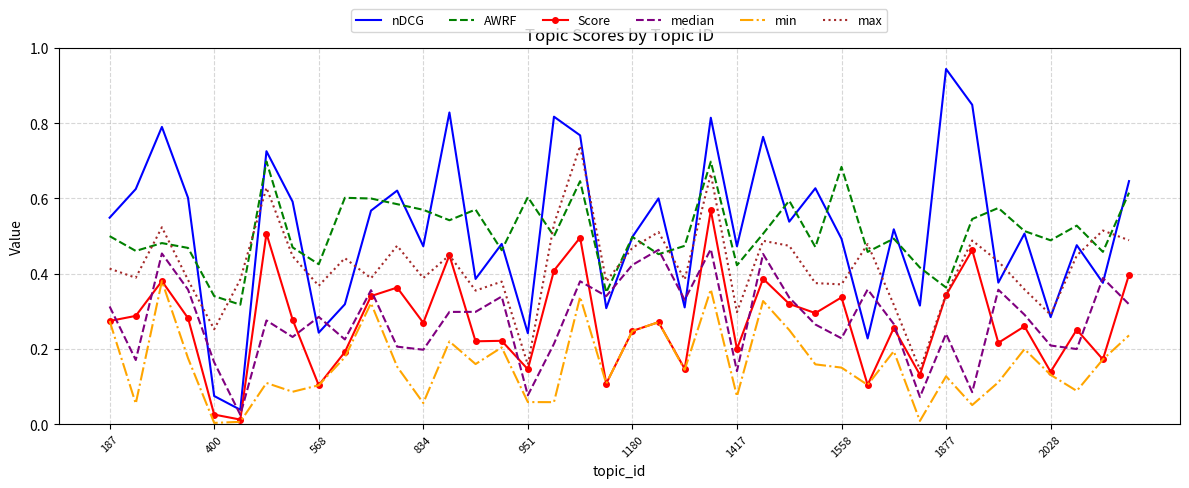

List the series in order of their peak value, lowest first.

min, median, Score, AWRF, max, nDCG